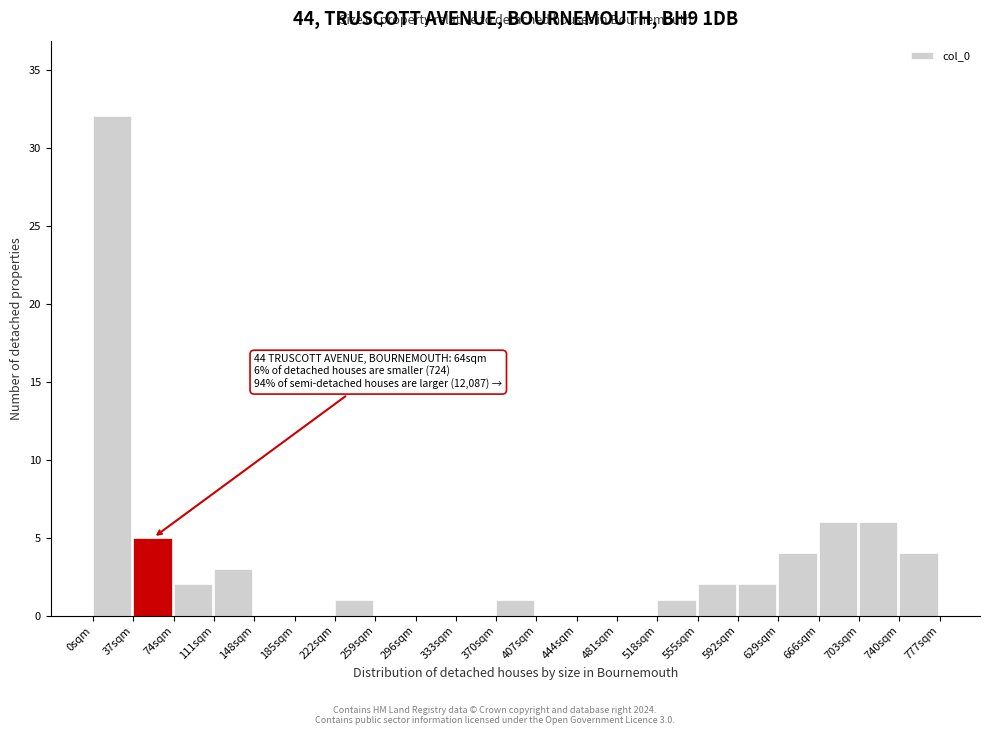

Over which range of the x-axis is the bar tallest?

0 to 37